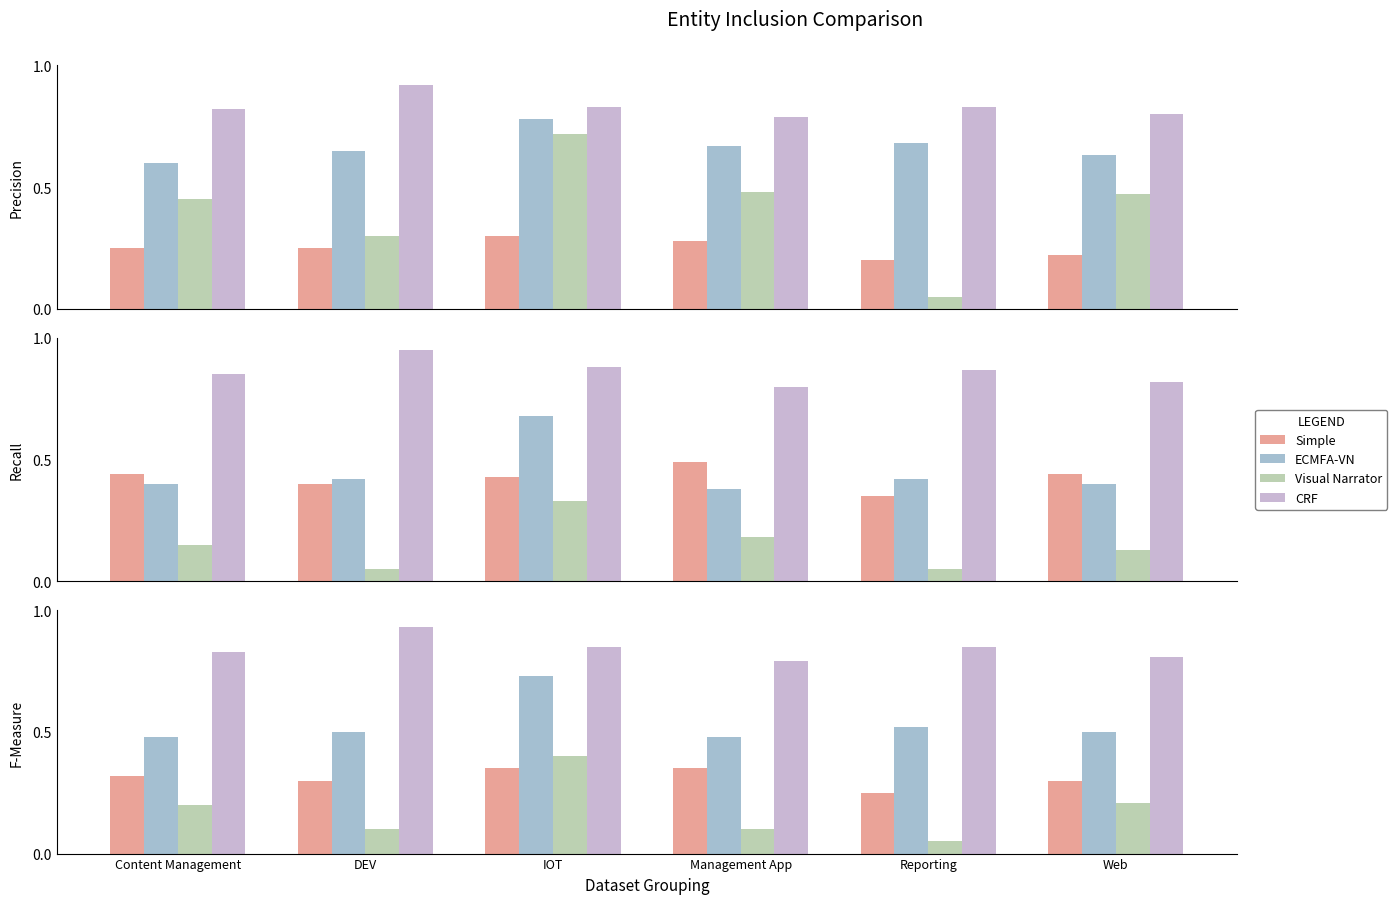

At how many categories does at least one series exceed 0?

6